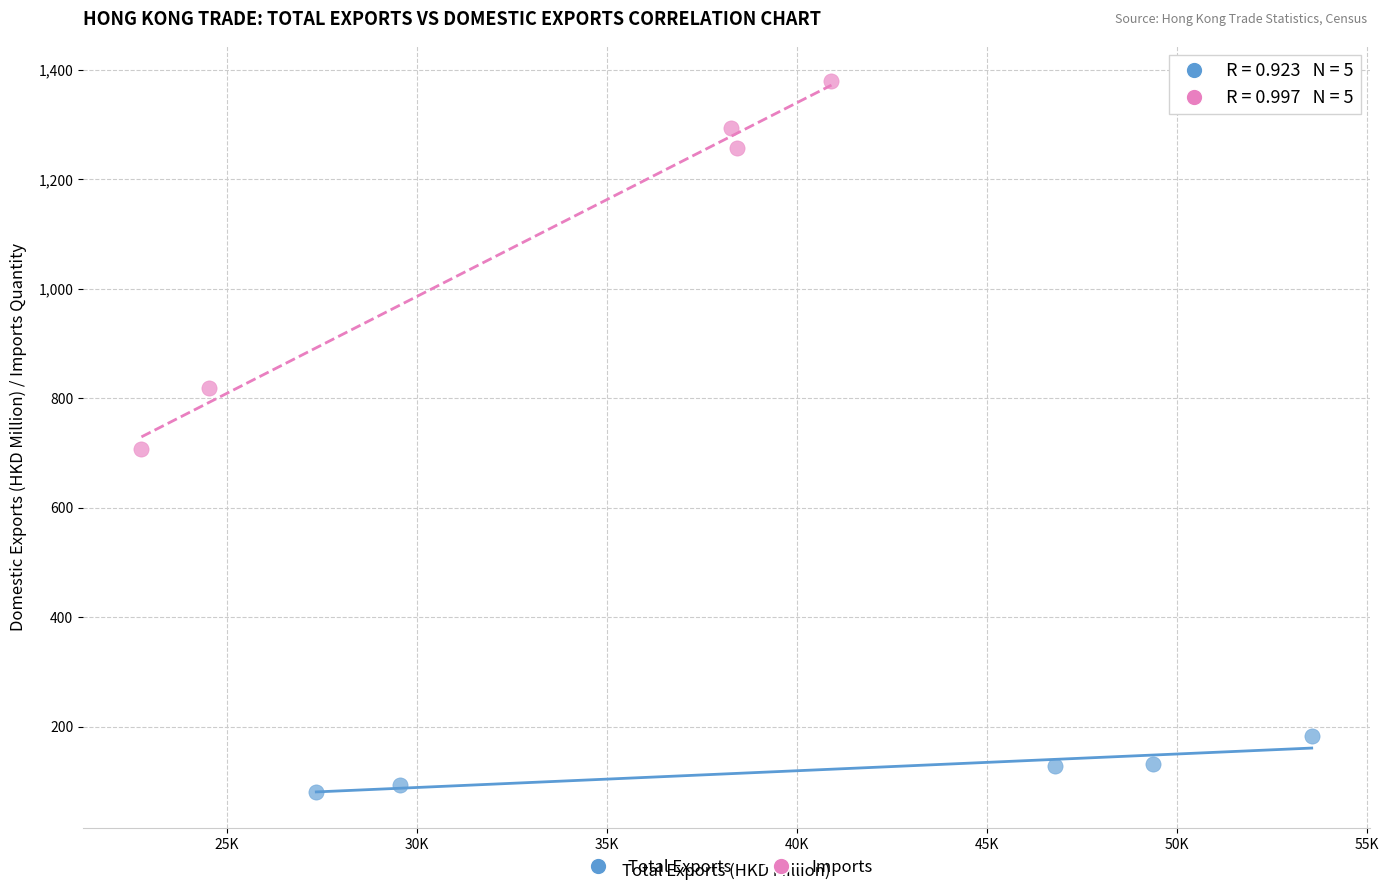

Which series contains the lowest Y value?

Total Exports